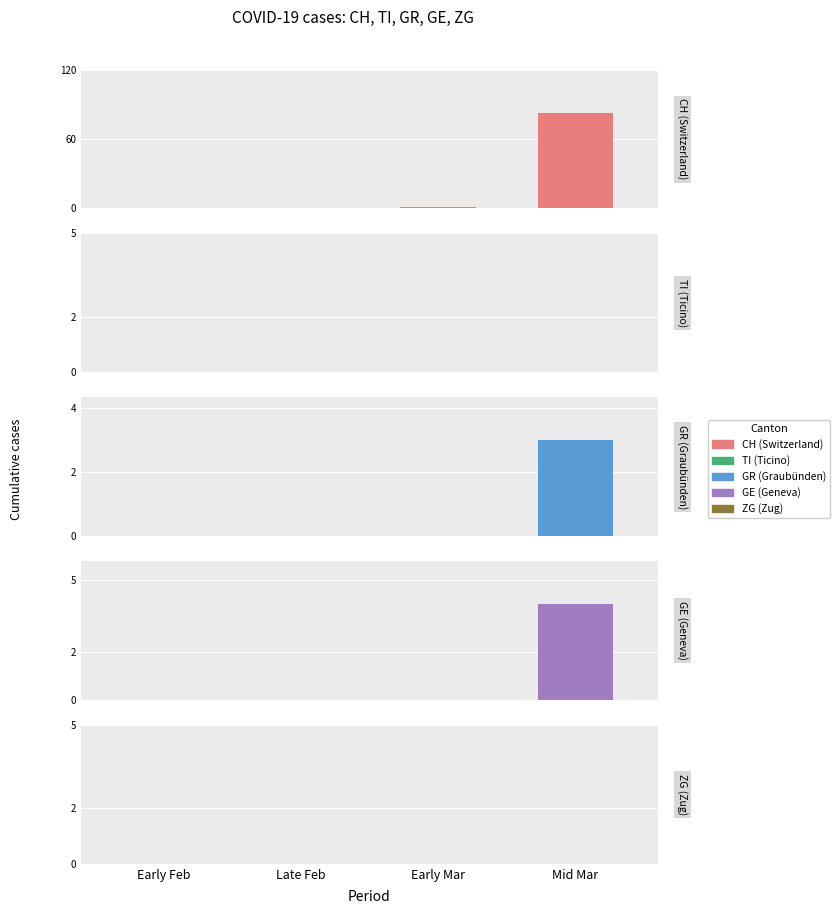

Reading left to right, transcribe all the data shown in this chart.

CH (Switzerland): Early Feb=0	Late Feb=0	Early Mar=1	Mid Mar=83
TI (Ticino): Early Feb=0	Late Feb=0	Early Mar=0	Mid Mar=0
GR (Graubünden): Early Feb=0	Late Feb=0	Early Mar=0	Mid Mar=3
GE (Geneva): Early Feb=0	Late Feb=0	Early Mar=0	Mid Mar=4
ZG (Zug): Early Feb=0	Late Feb=0	Early Mar=0	Mid Mar=0